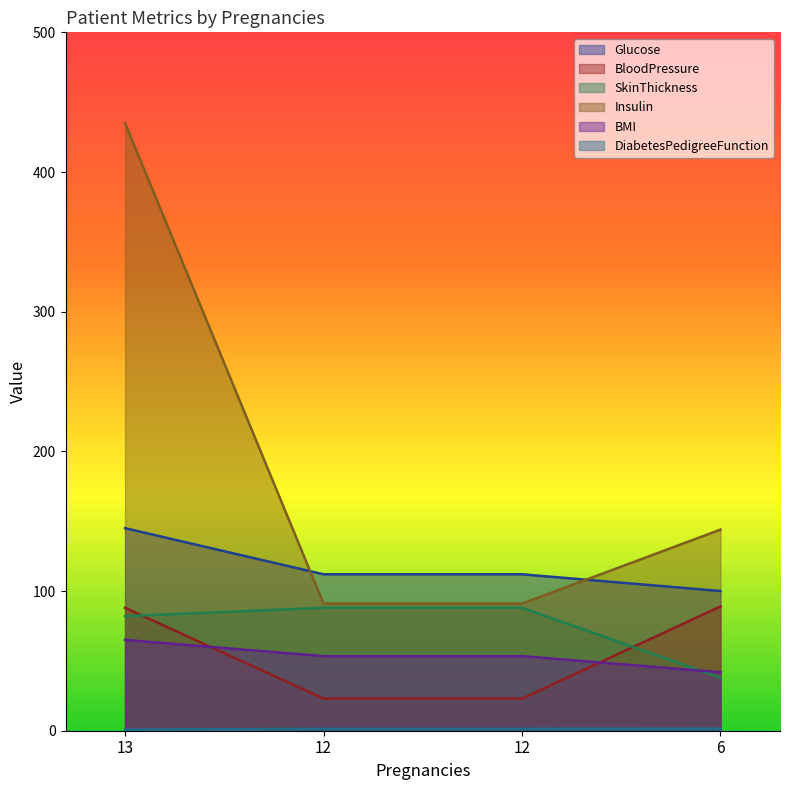

True or false: BMI has a value of 35.0 at 12.

False